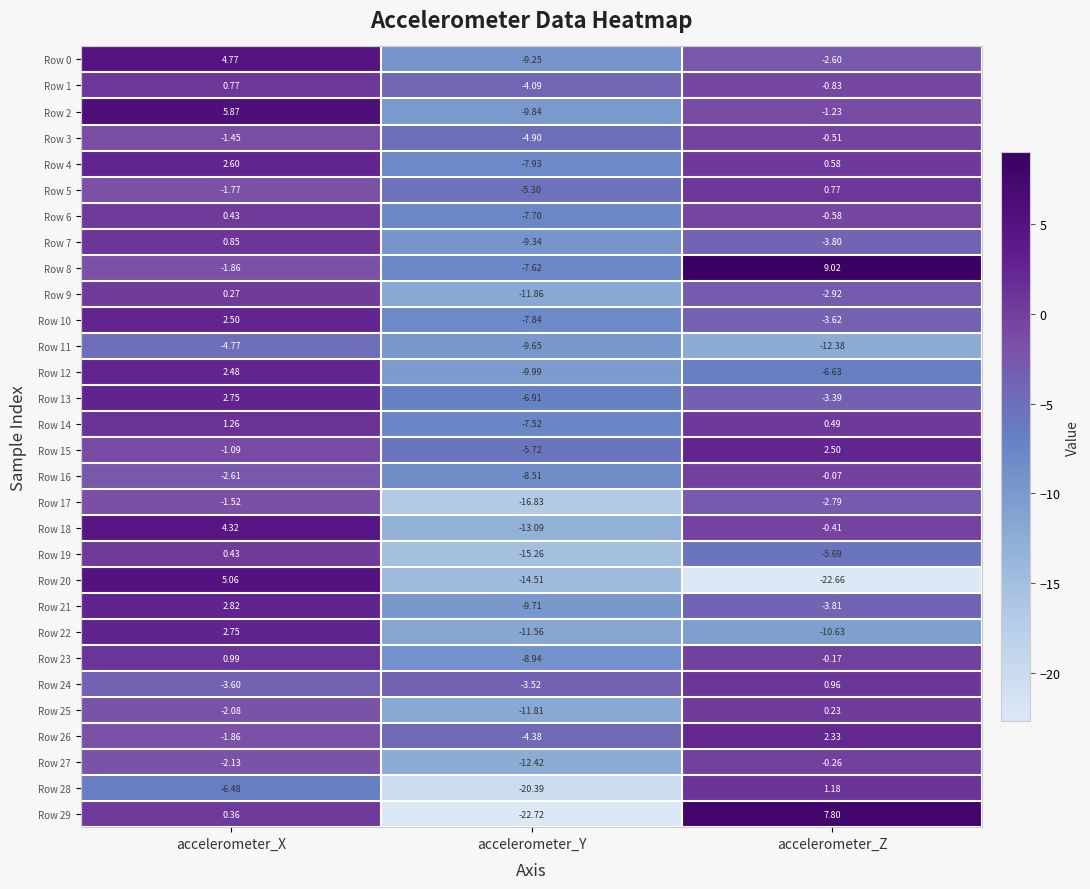

Is the value of Row 2 at accelerometer_X greater than the value of Row 13 at accelerometer_Z?

Yes